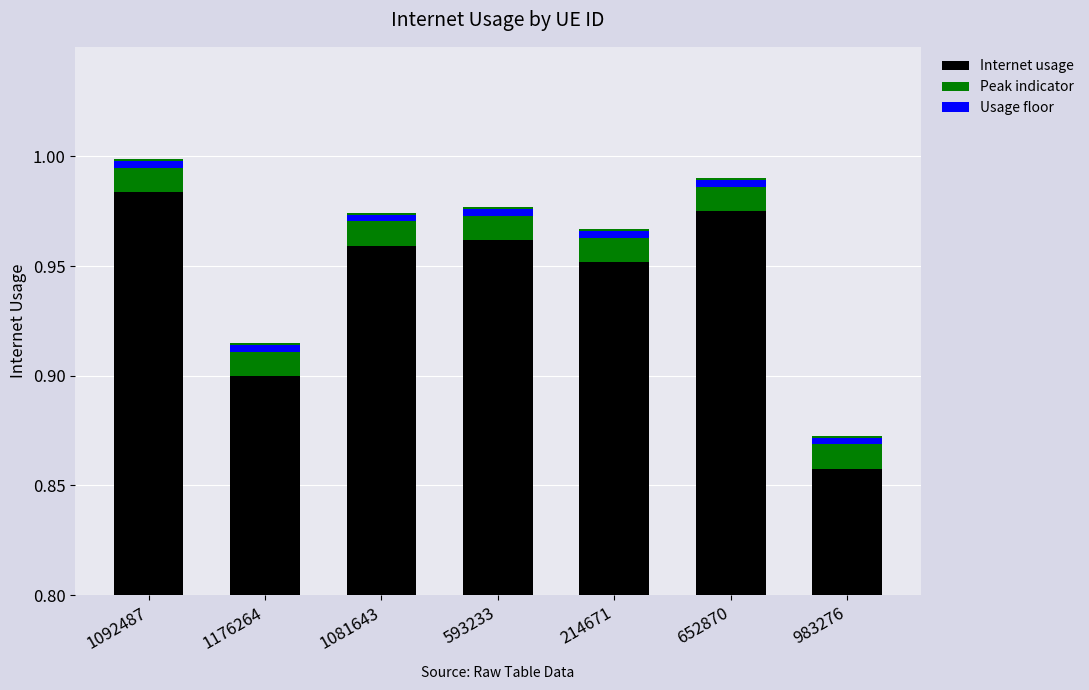

Reading left to right, list all the values displayed in this chart.

Internet usage: 1.0	0.9	1.0	1.0	1.0	1.0	0.9
Peak indicator: 0.0	0.0	0.0	0.0	0.0	0.0	0.0
Usage floor: 0.0	0.0	0.0	0.0	0.0	0.0	0.0